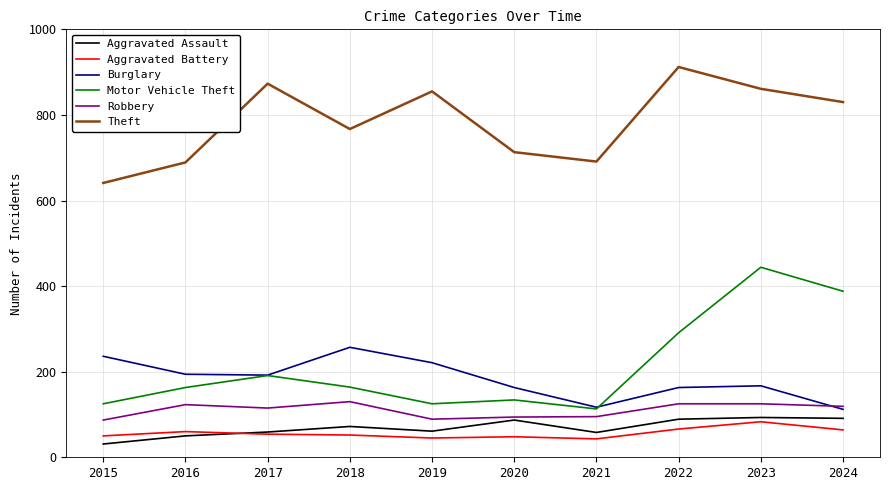

Is this an area chart (filled region under the line)?

No